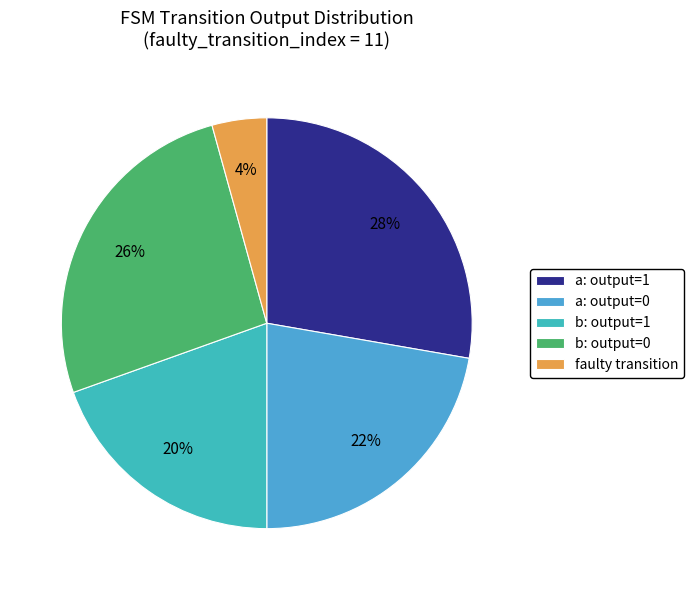

How many slices are in this pie chart?

5